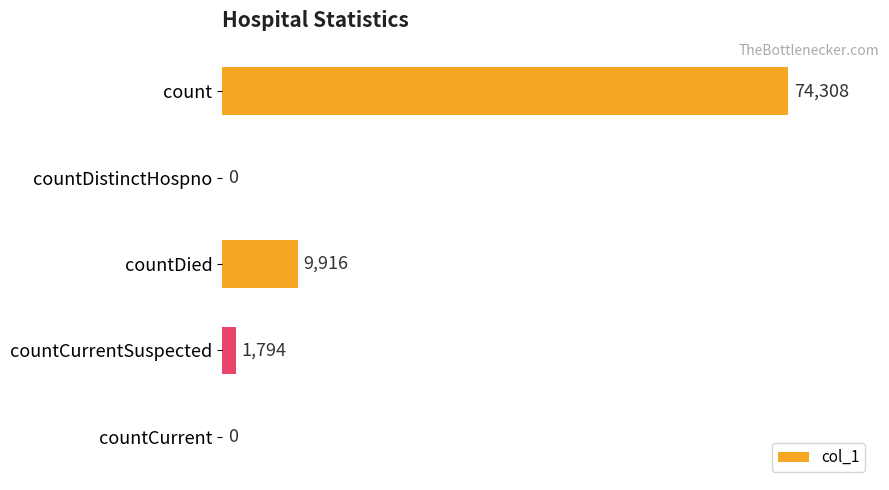

Reading top to bottom, what are all the values shown in this chart?

count=74308	countDistinctHospno=0	countDied=9916	countCurrentSuspected=1794	countCurrent=0